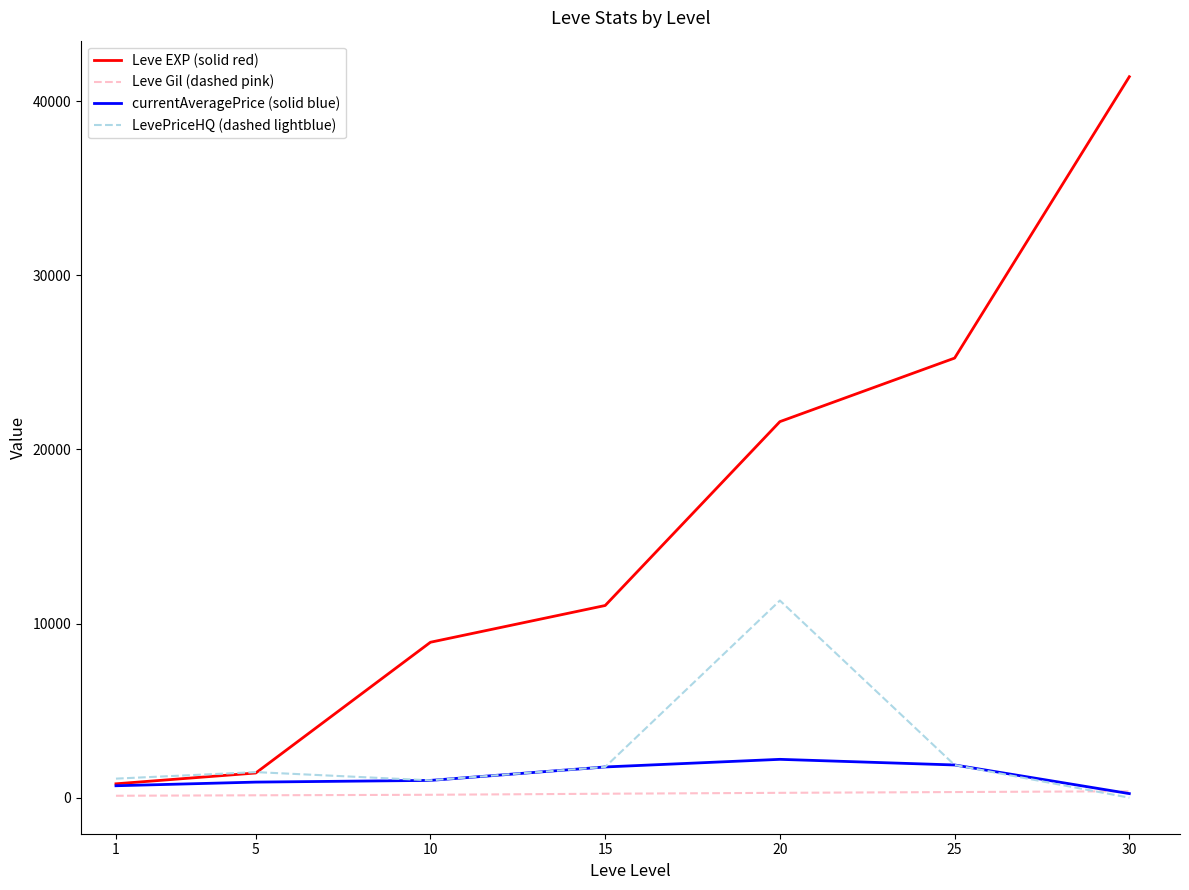

What is the minimum value for Leve Gil (dashed pink)?

113.0